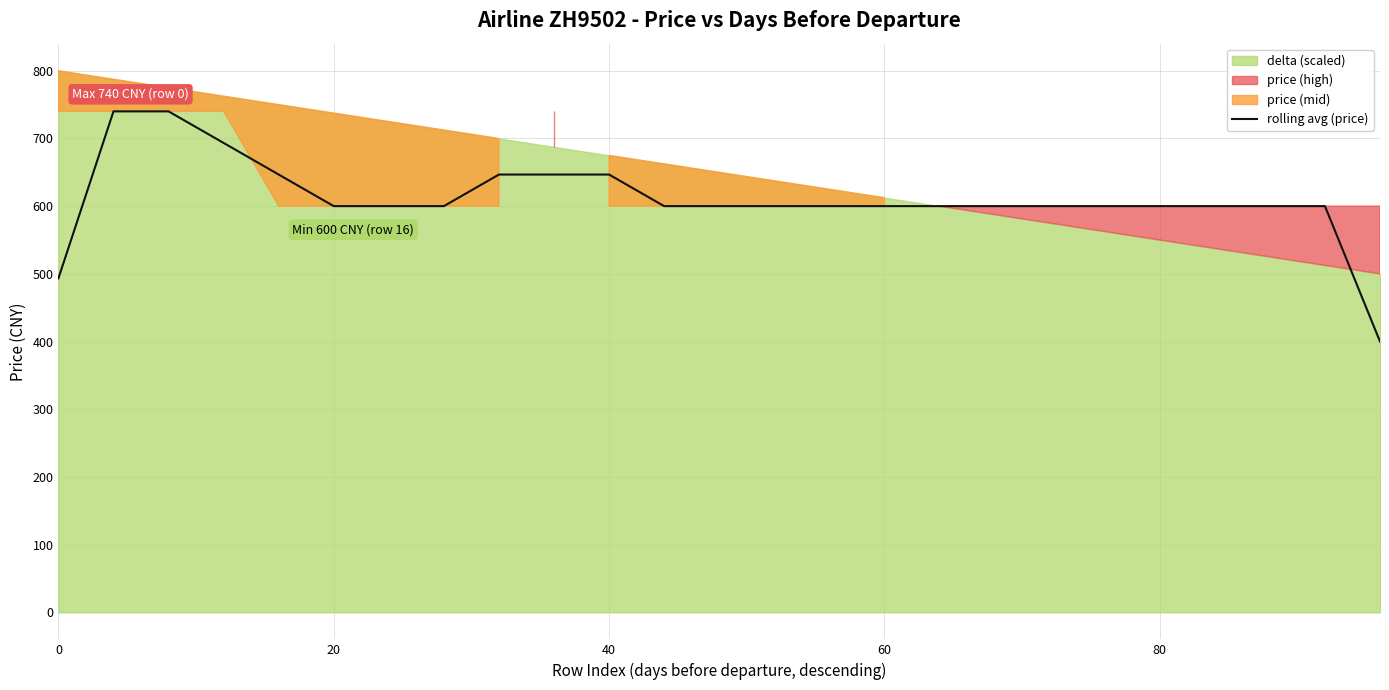

What is the difference between the maximum and minimum values?

340.0